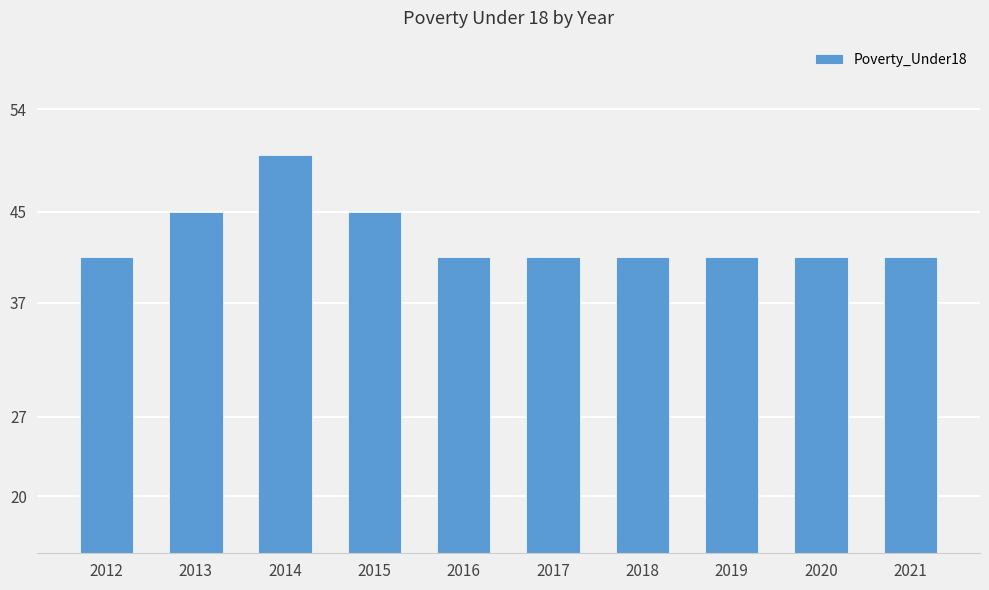

How many bars are there in total?

10